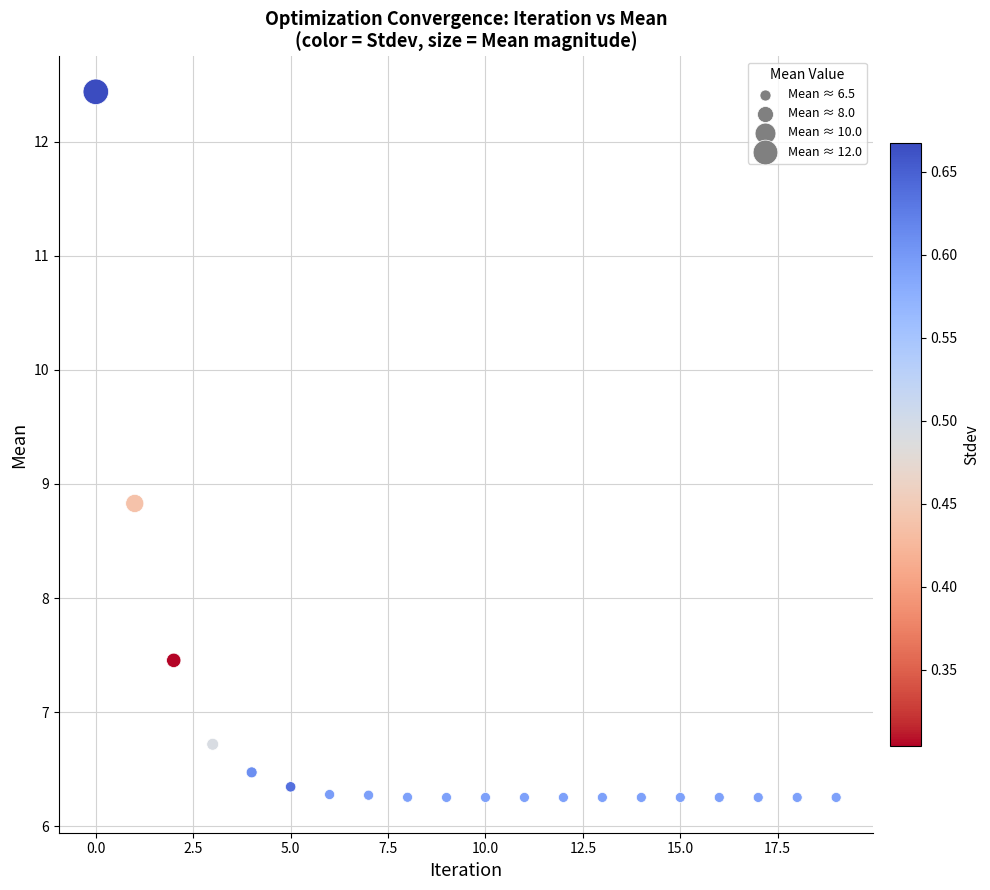

What Y value in the scatter plot is closest to 9?

8.8